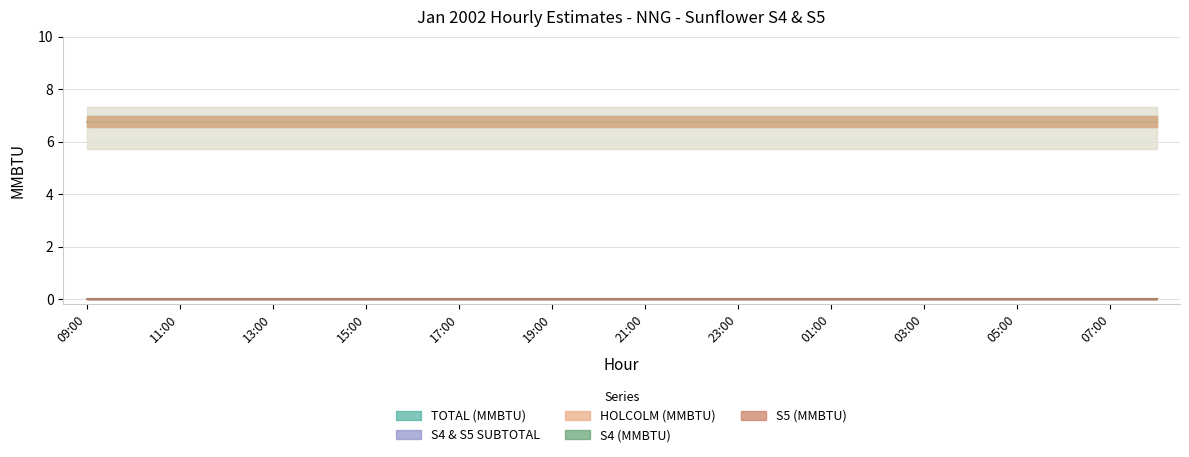

How many data points does each series have?

24